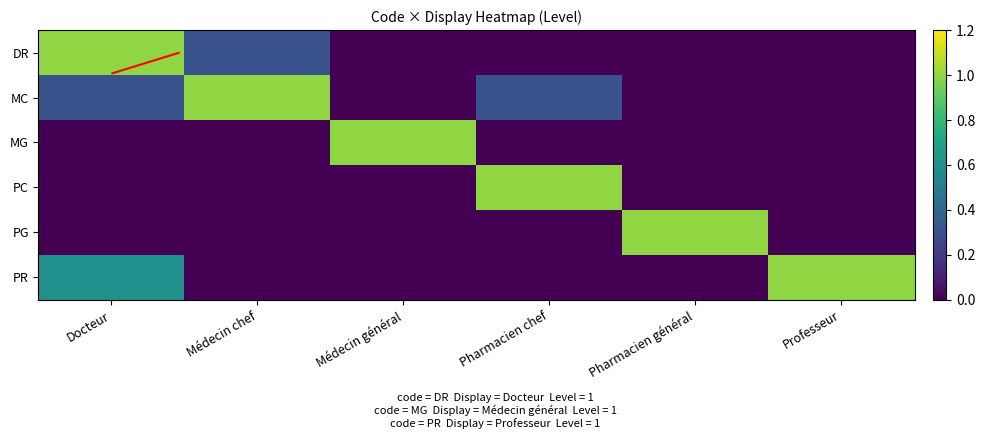

What is the sum of the DR values at Médecin chef and Docteur?

1.3